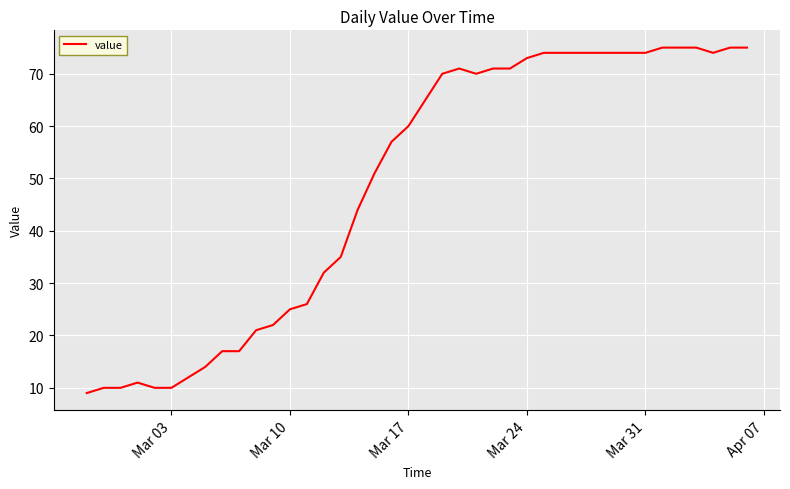

What is the difference between the maximum and minimum values?

66